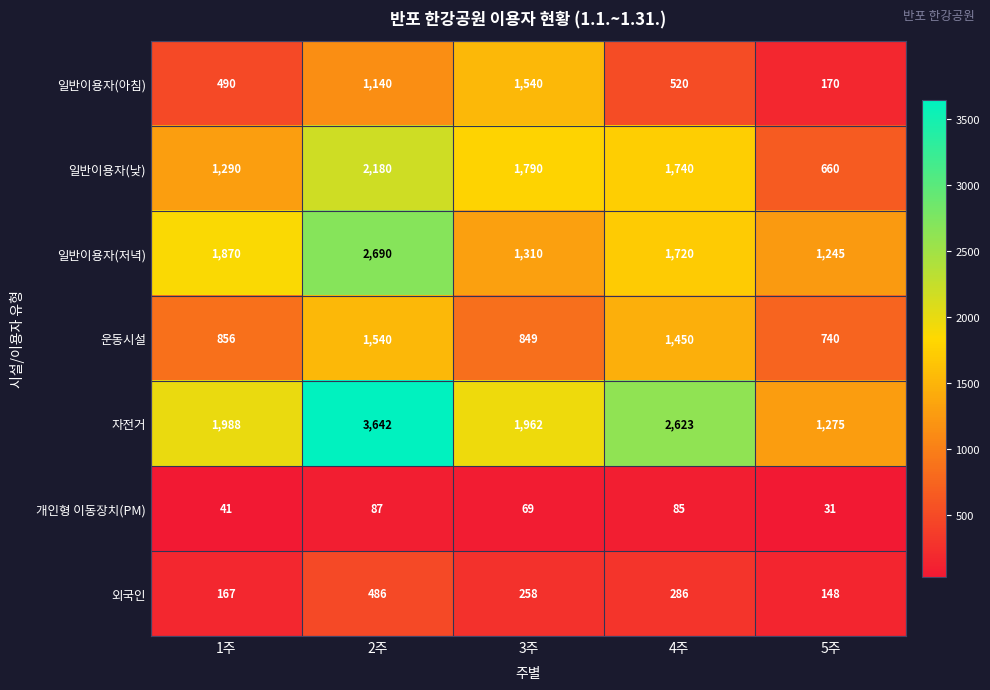

What is the greatest value displayed?

3642